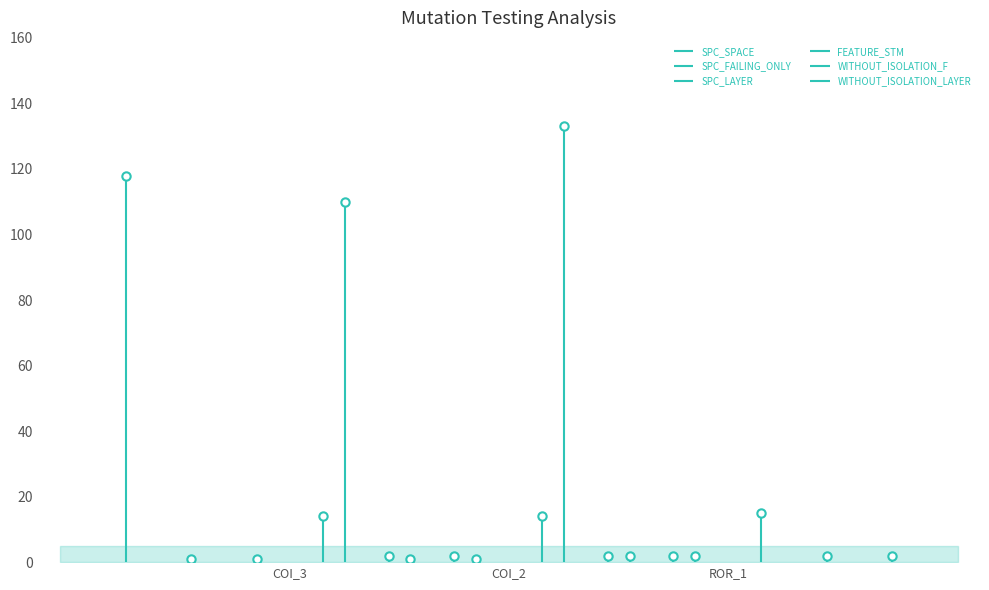

Reading left to right, transcribe all the data shown in this chart.

SPC_SPACE: AutoResponder.EmailSystem.Client.COI_3=118	AutoResponder.EmailSystem.Client.COI_2=110	Forward.EmailSystem.Client.ROR_1=133
SPC_FAILING_ONLY: AutoResponder.EmailSystem.Client.COI_3=1	AutoResponder.EmailSystem.Client.COI_2=1	Forward.EmailSystem.Client.ROR_1=2
SPC_LAYER: AutoResponder.EmailSystem.Client.COI_3=1	AutoResponder.EmailSystem.Client.COI_2=1	Forward.EmailSystem.Client.ROR_1=2
FEATURE_STM: AutoResponder.EmailSystem.Client.COI_3=14	AutoResponder.EmailSystem.Client.COI_2=14	Forward.EmailSystem.Client.ROR_1=15
WITHOUT_ISOLATION_F: AutoResponder.EmailSystem.Client.COI_3=2	AutoResponder.EmailSystem.Client.COI_2=2	Forward.EmailSystem.Client.ROR_1=2
WITHOUT_ISOLATION_LAYER: AutoResponder.EmailSystem.Client.COI_3=2	AutoResponder.EmailSystem.Client.COI_2=2	Forward.EmailSystem.Client.ROR_1=2